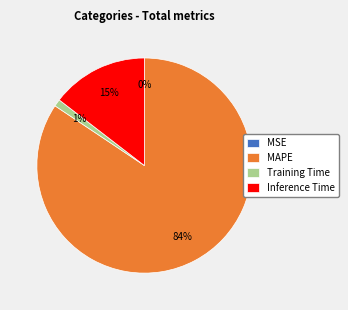

Does any single category account for the majority?

Yes